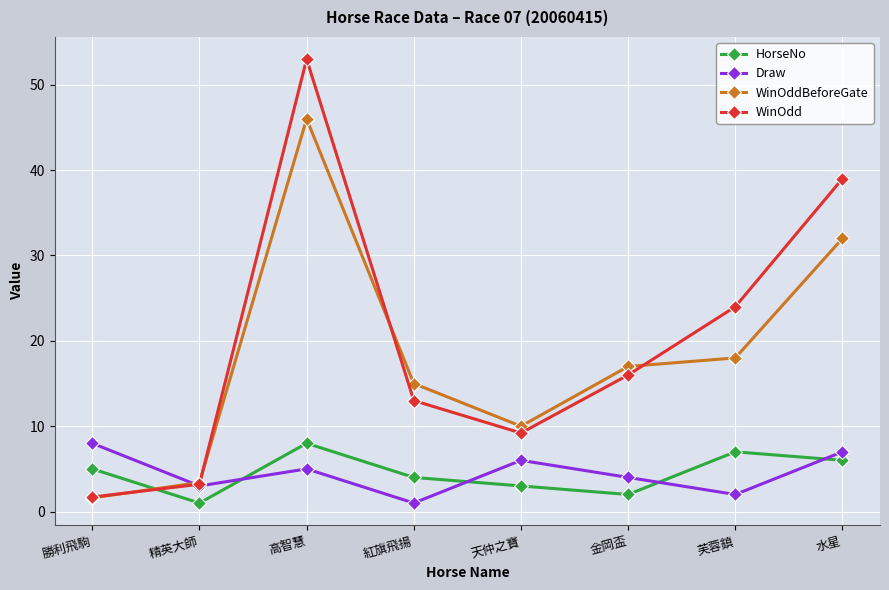

The value of WinOdd at 金岡盃 is 16.0. True or false?

True